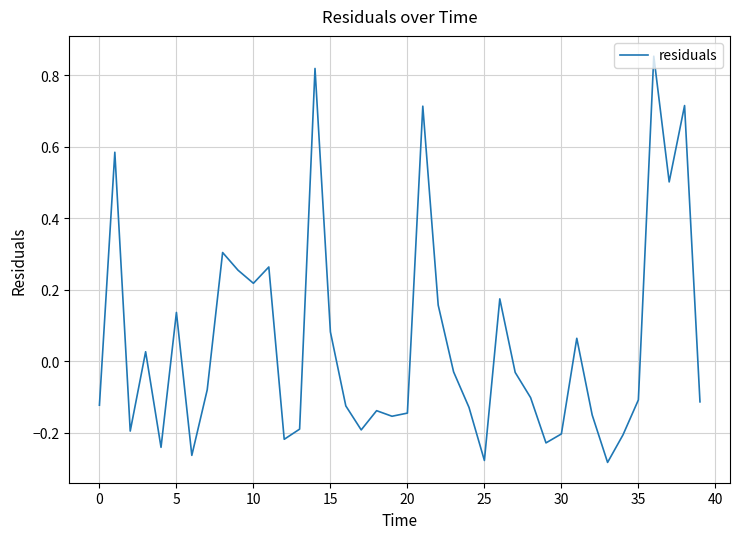

What is the difference between the maximum and minimum values?

1.1